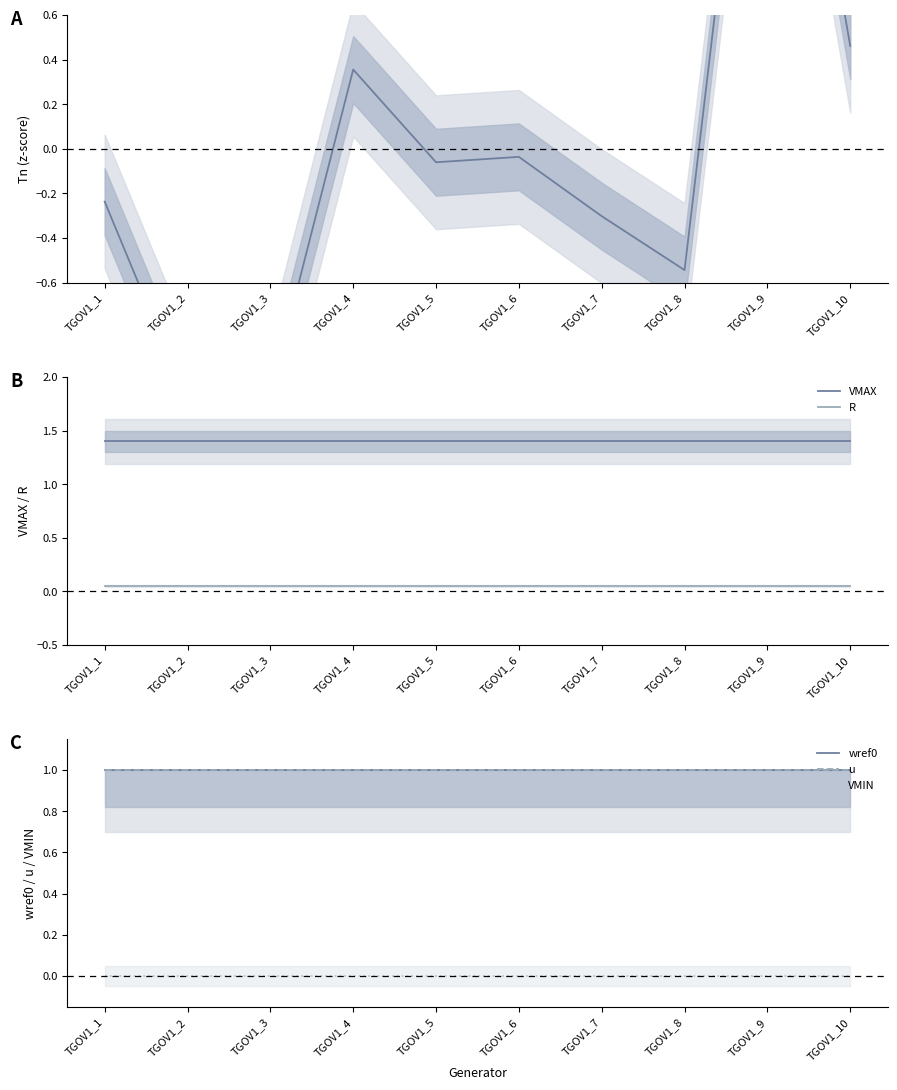

True or false: VMIN and u intersect in this chart.

False